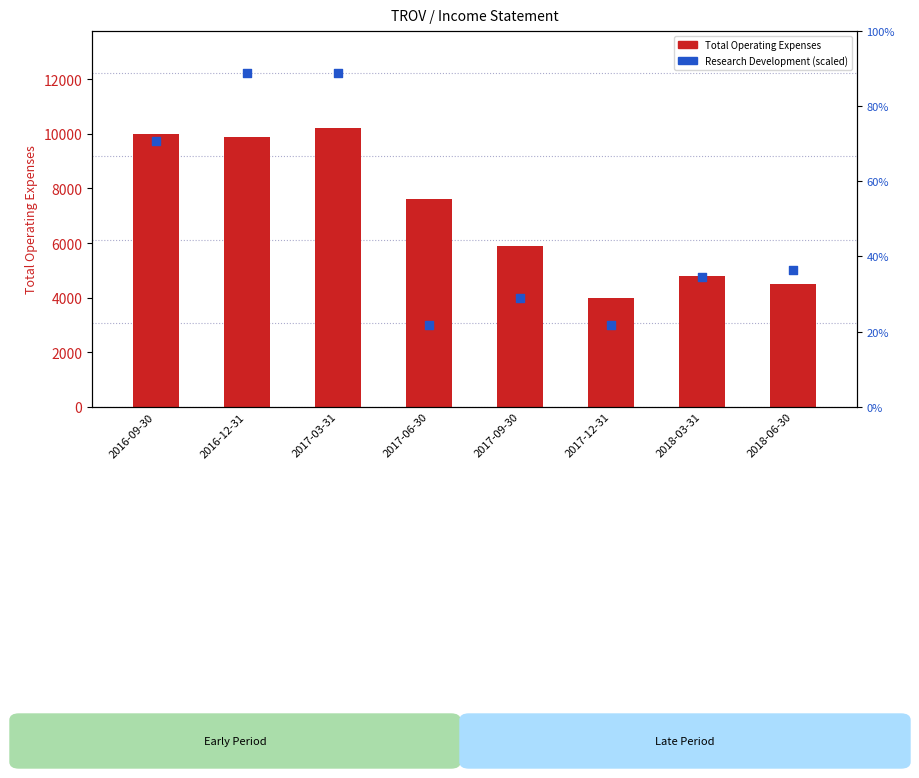

Which series reaches the minimum Y coordinate?

Research Development (scaled)